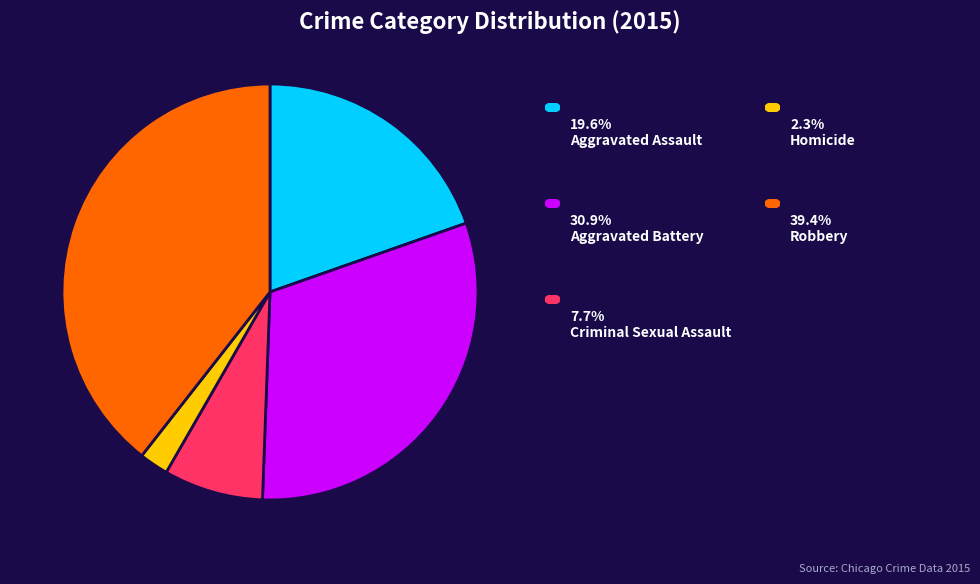

How many slices are in this pie chart?

5